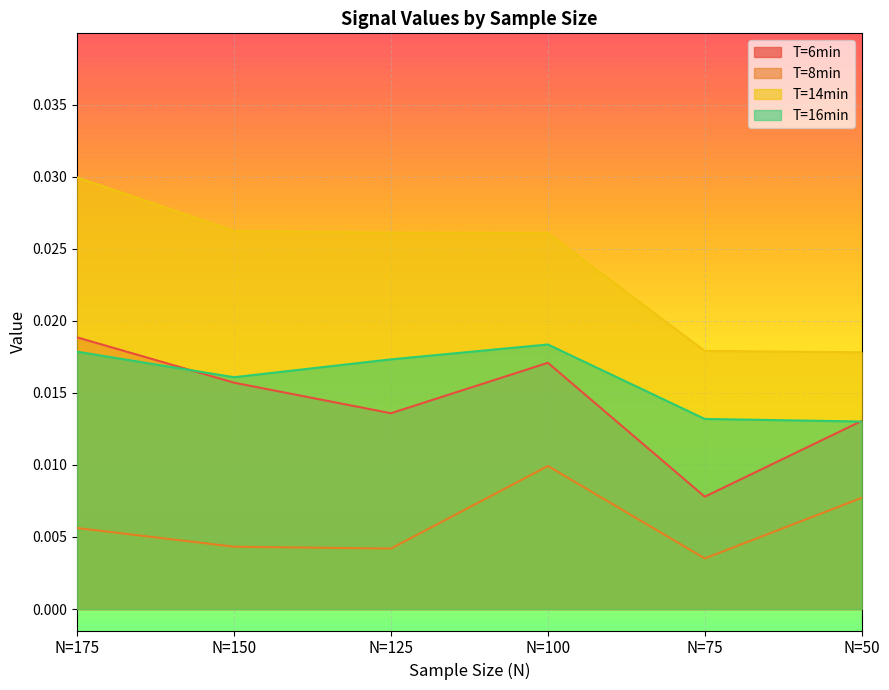

How many interior local valleys does the T=6min series have?

2